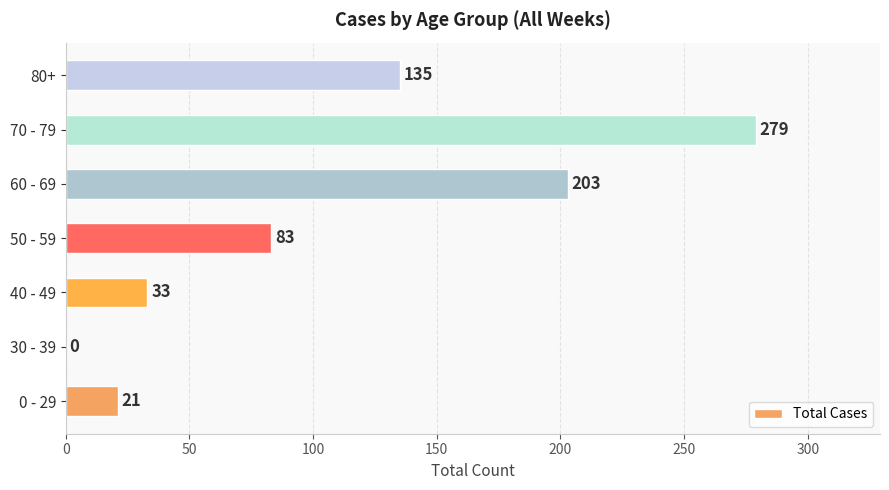

Where is the data nearest to the value 139?

80+